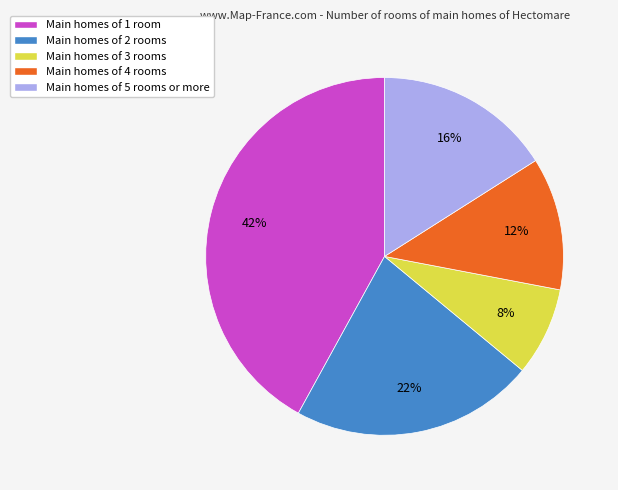

Count the number of slices in the pie.

5